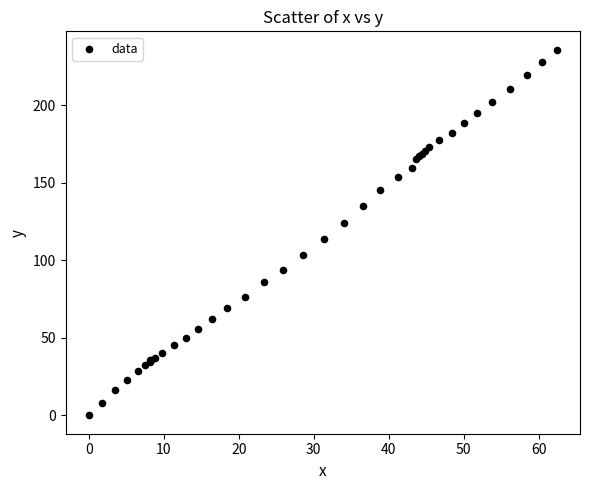

What Y value in the scatter plot is closest to 117?

114.0